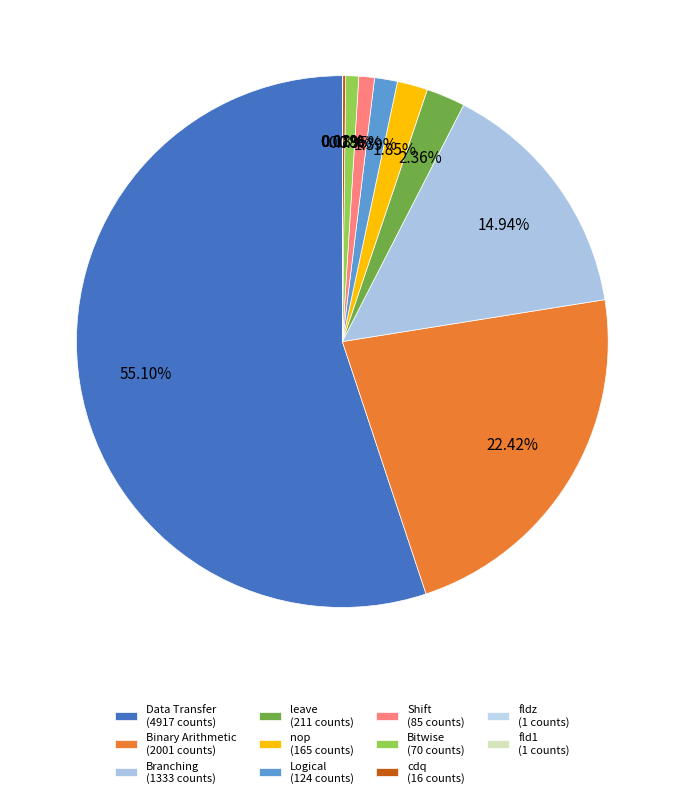

Approximately how many times larger is the value at leave compared to Branching?

0.2